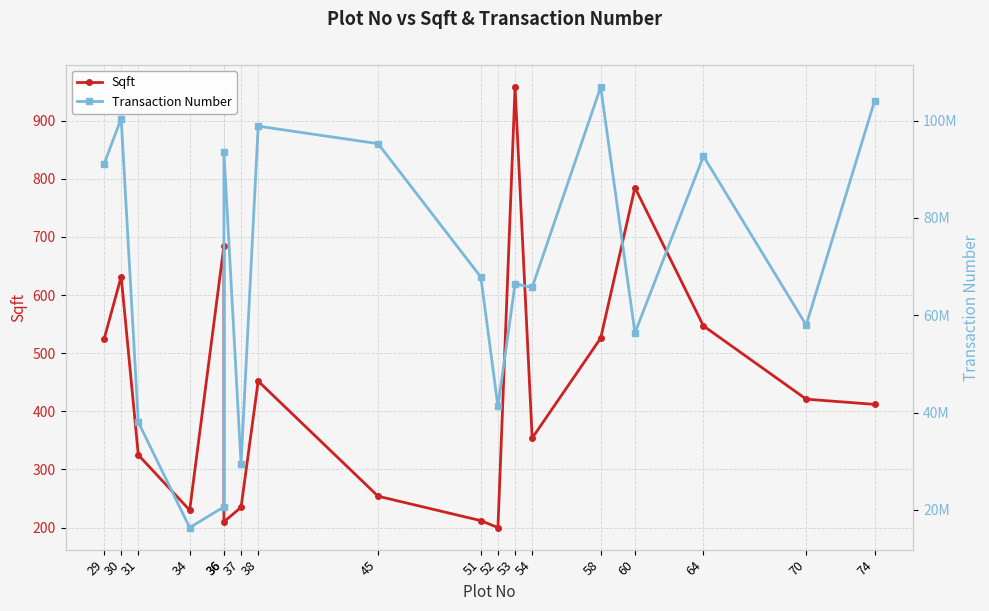

What are all the series names shown in the legend?

Sqft, Transaction Number